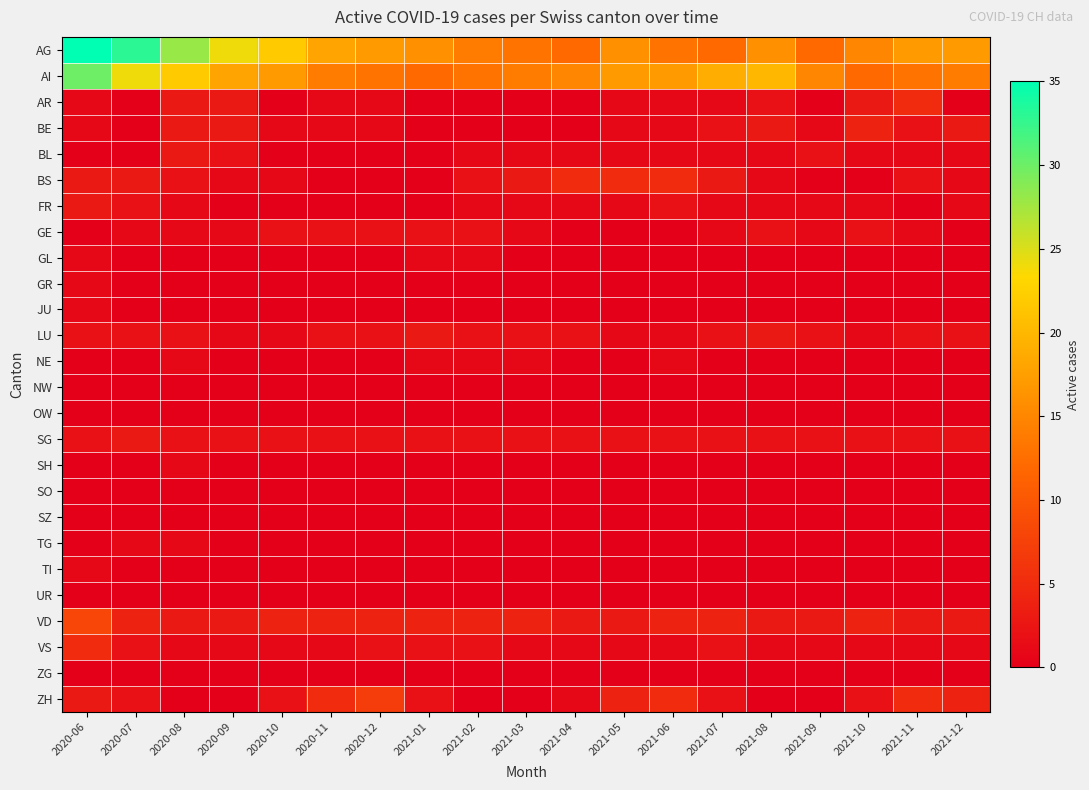

At which category does the chart reach its peak across all series?

2020-06